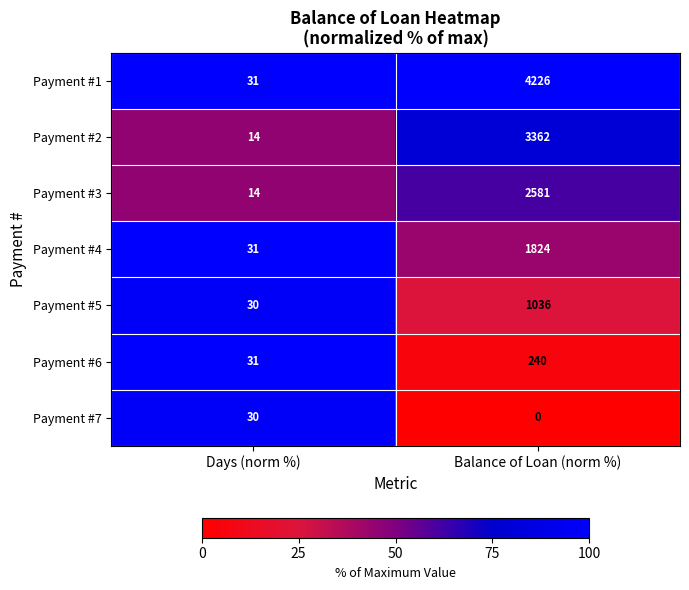

Between Days (norm %) and Balance of Loan (norm %), which series saw the biggest shift?

Payment #1